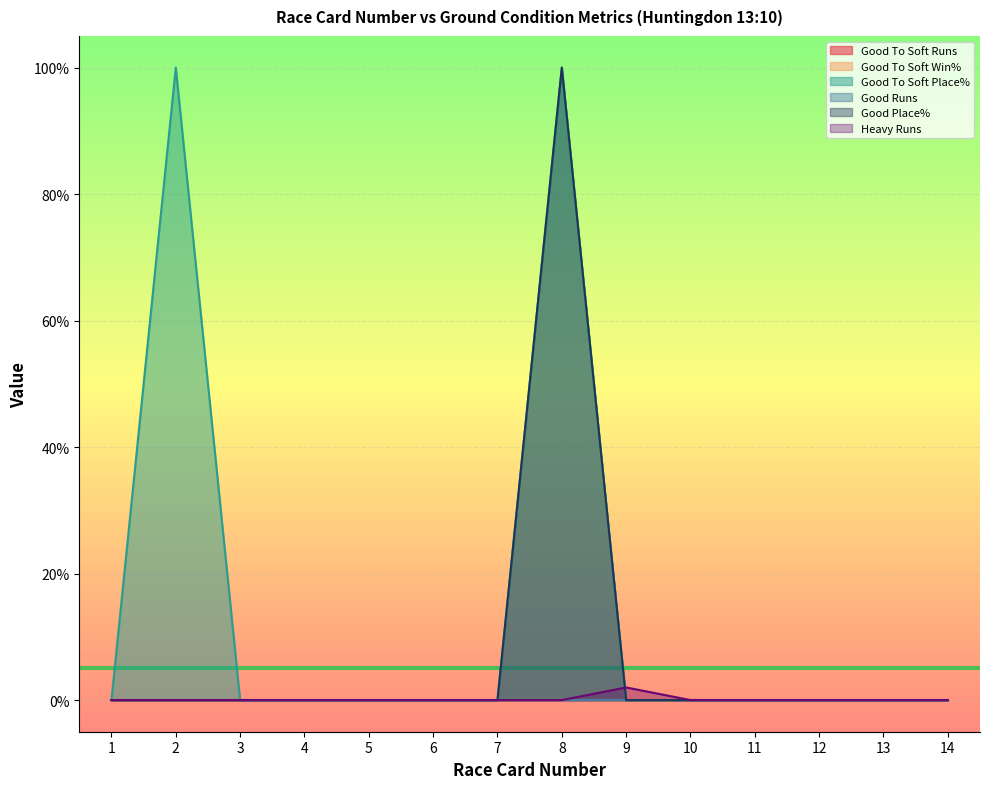

True or false: Good To Soft Place% and Good Place% cross at least once.

False